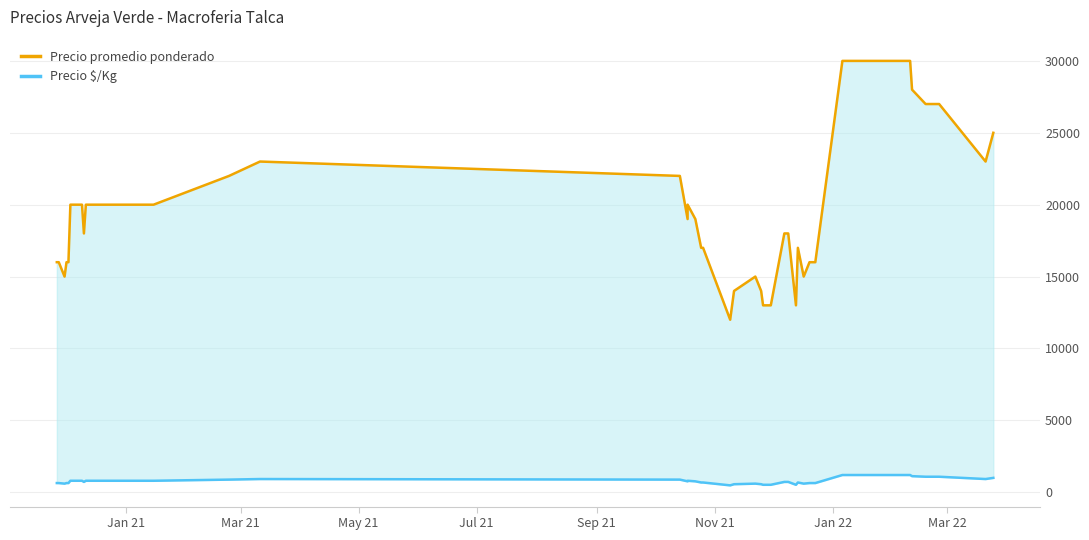

List the series in order of their peak value, lowest first.

Precio $/Kg, Precio promedio ponderado